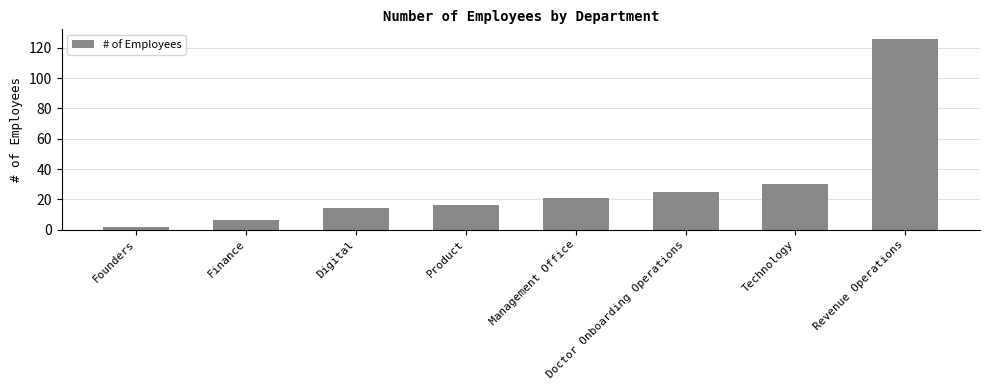

What is the greatest value displayed?

126